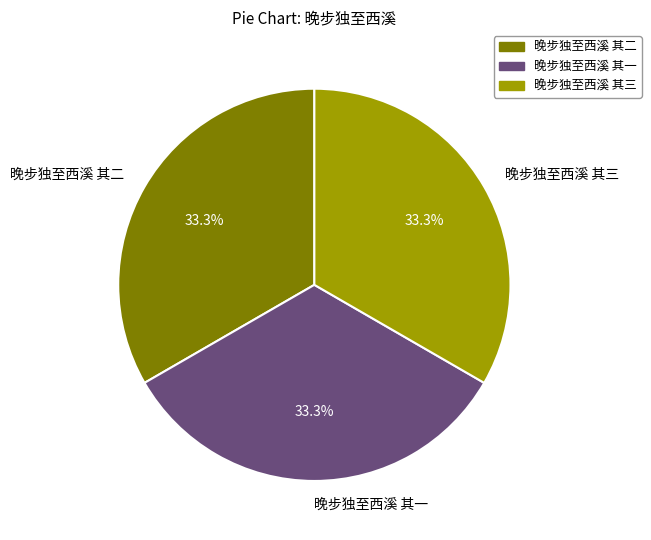

How many segments does this pie chart have?

3